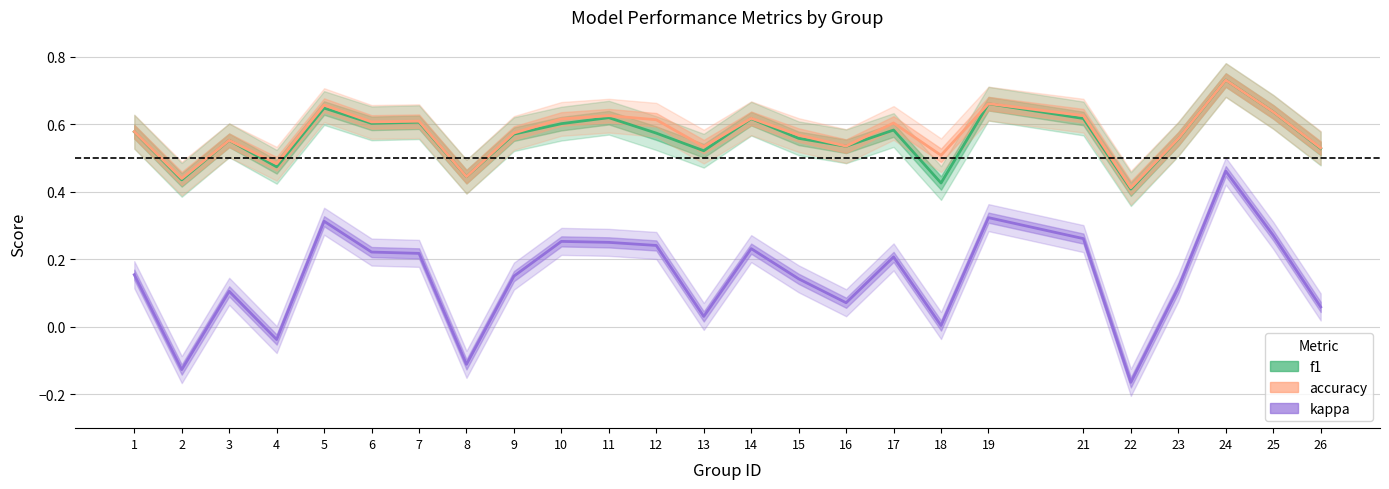

Count the number of data series in this chart.

3